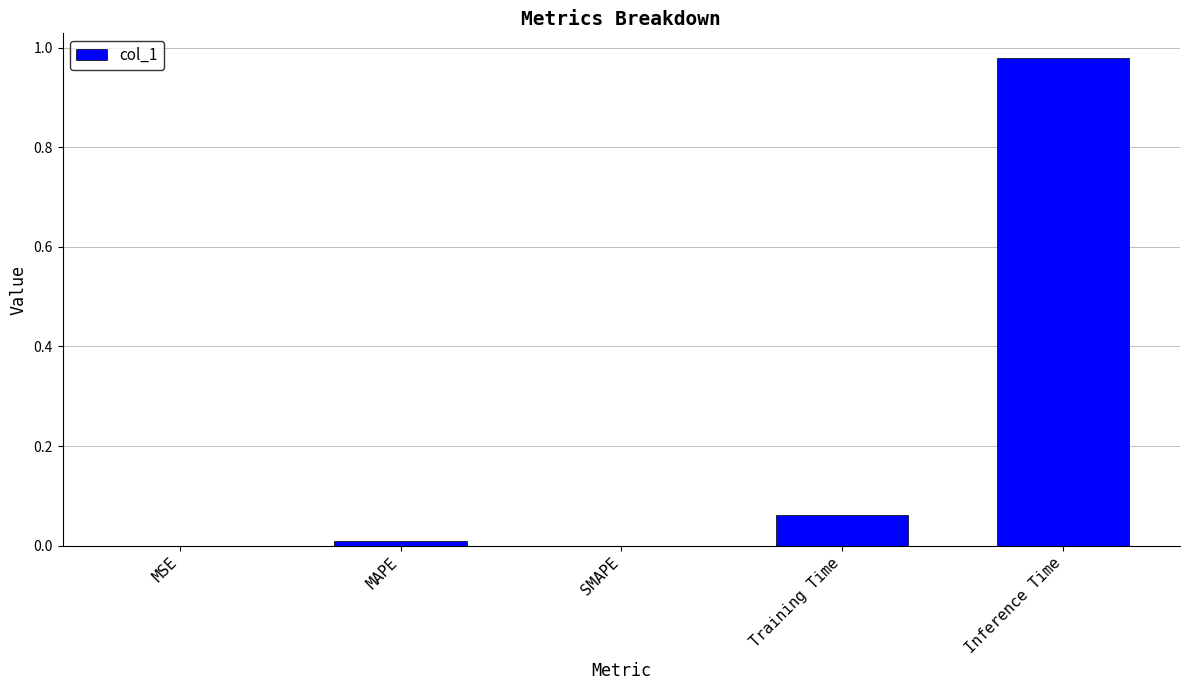

True or false: the data shows 0.3 at Inference Time.

False